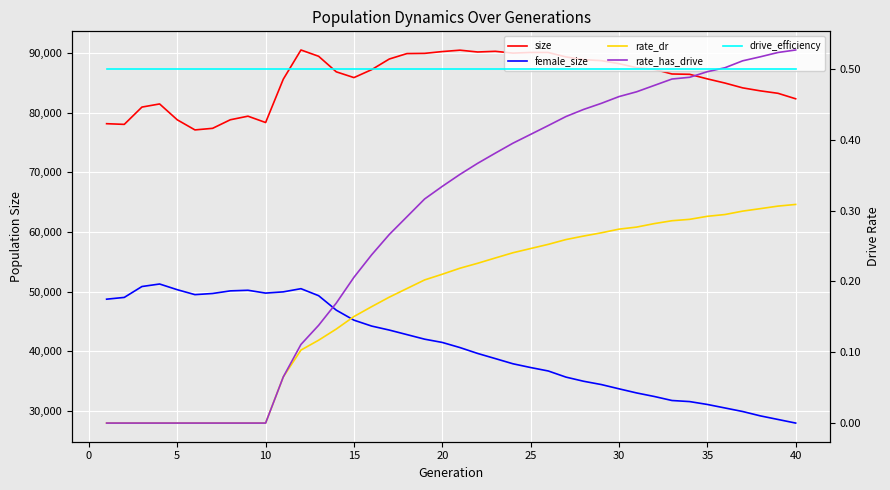

True or false: rate_has_drive has a value of 0.2 at 11.

False